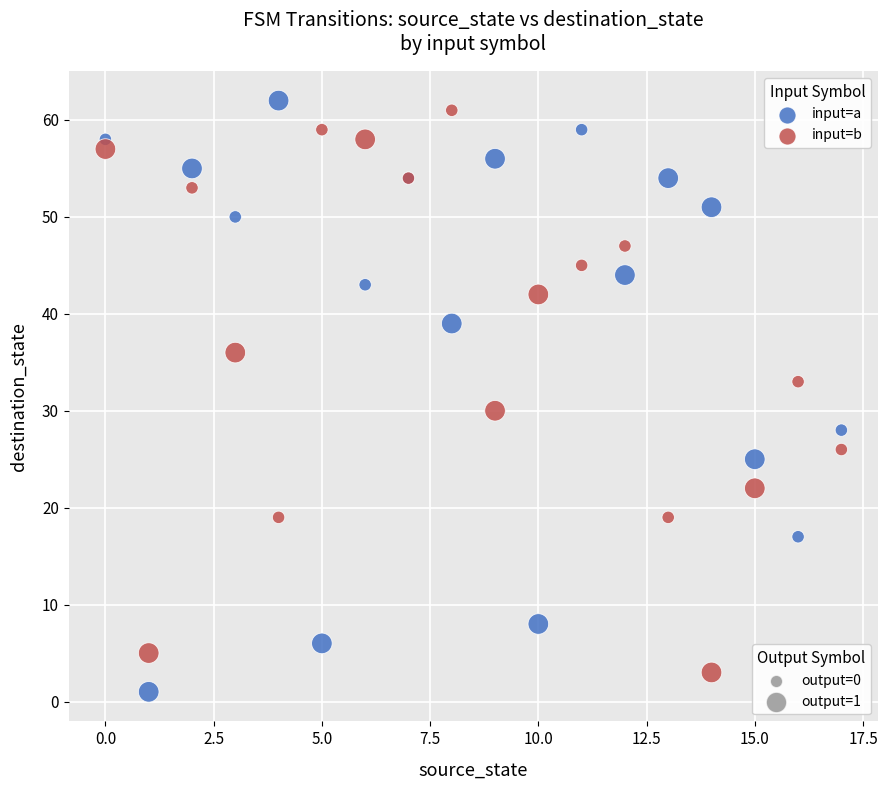

Across all series, what Y value is closest to 31?

30